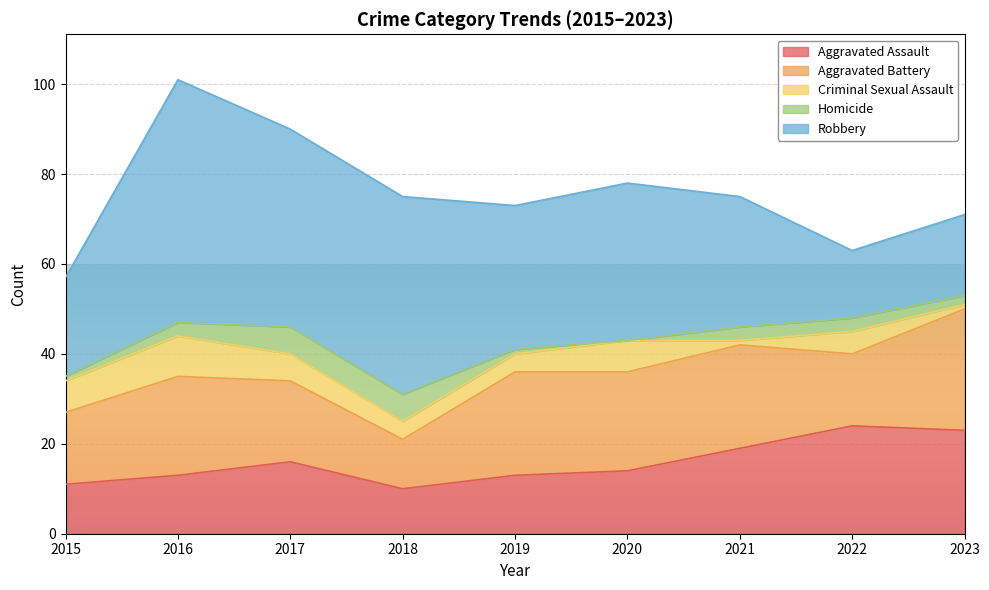

Reading left to right, extract all data points from this chart.

Aggravated Assault: 11	13	16	10	13	14	19	24	23
Aggravated Battery: 16	22	18	11	23	22	23	16	27
Criminal Sexual Assault: 7	9	6	4	4	7	1	5	1
Homicide: 1	3	6	6	1	0	3	3	2
Robbery: 22	54	44	44	32	35	29	15	18